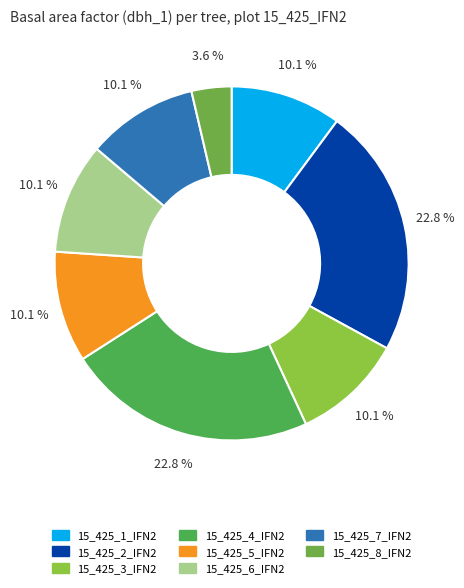

Is it true that 15_425_5_IFN2 is 10% of the pie?

True